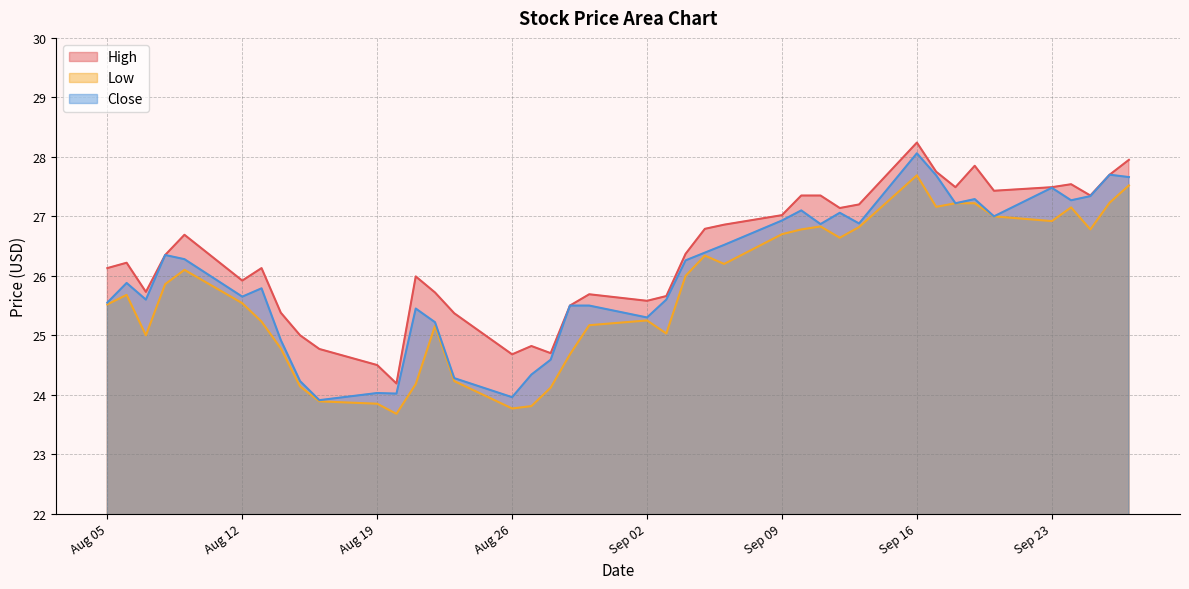

True or false: Low and High cross at least once.

False